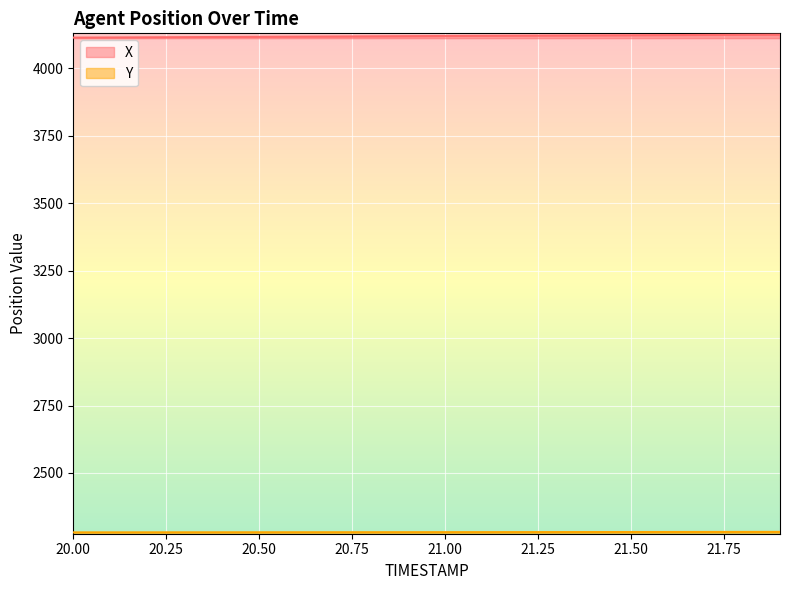

How many lines are shown in the chart?

2